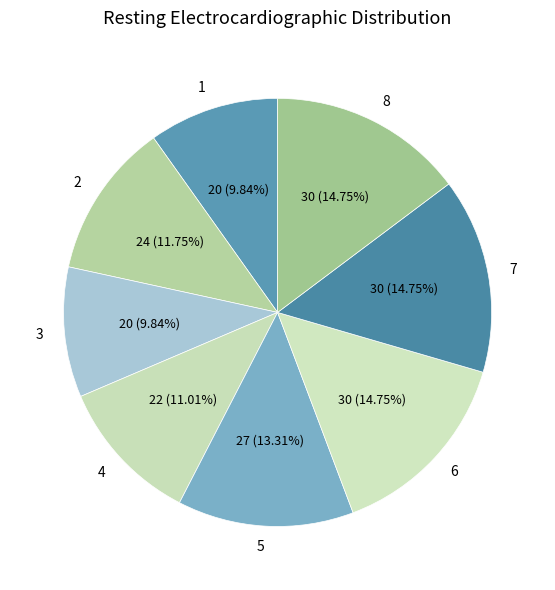

What is the total percentage of 7 and 2?

26.5%